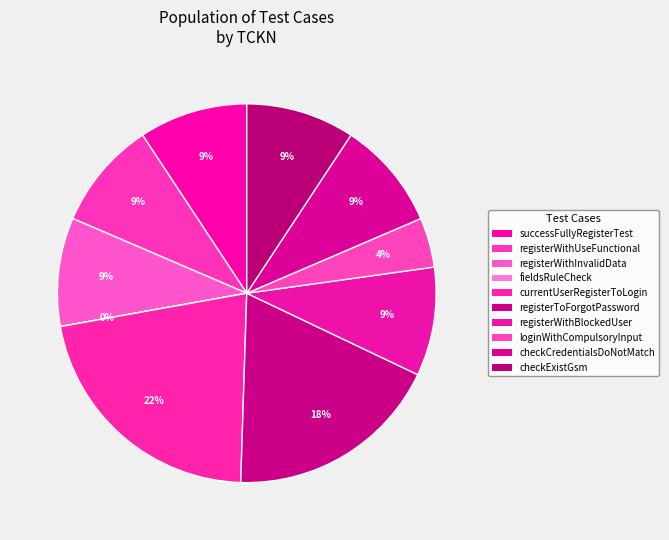

Count the number of slices in the pie.

10